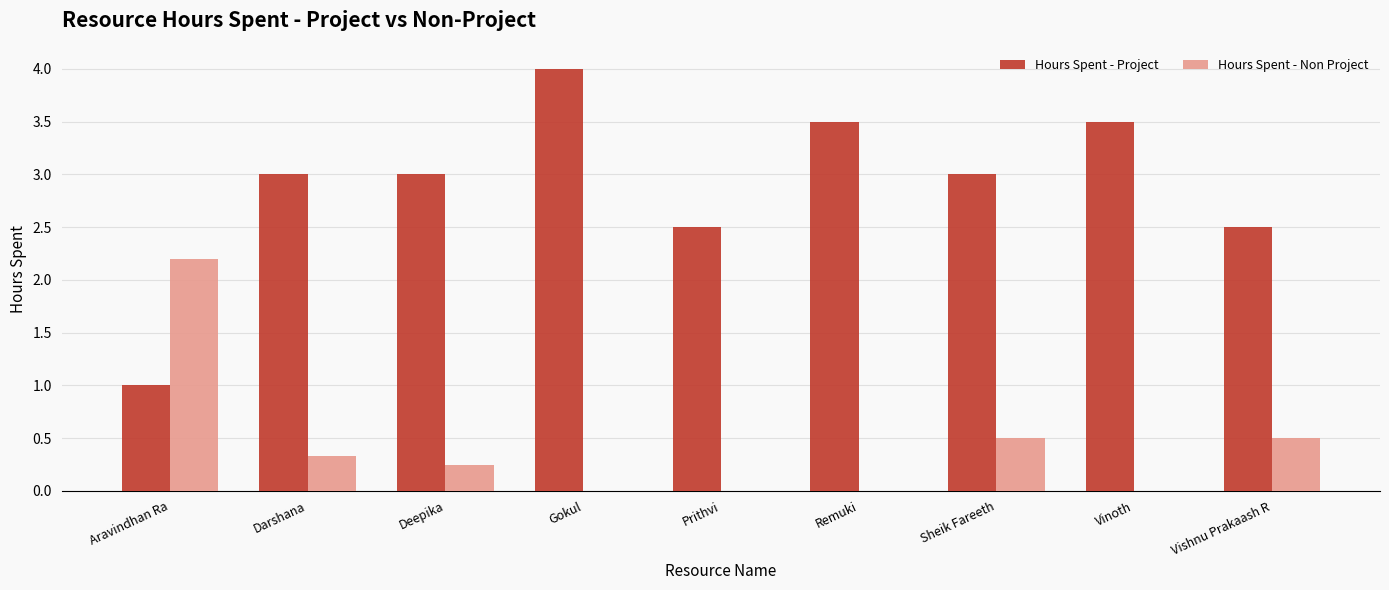

What value does the Hours Spent - Project series have at Remuki?

3.5